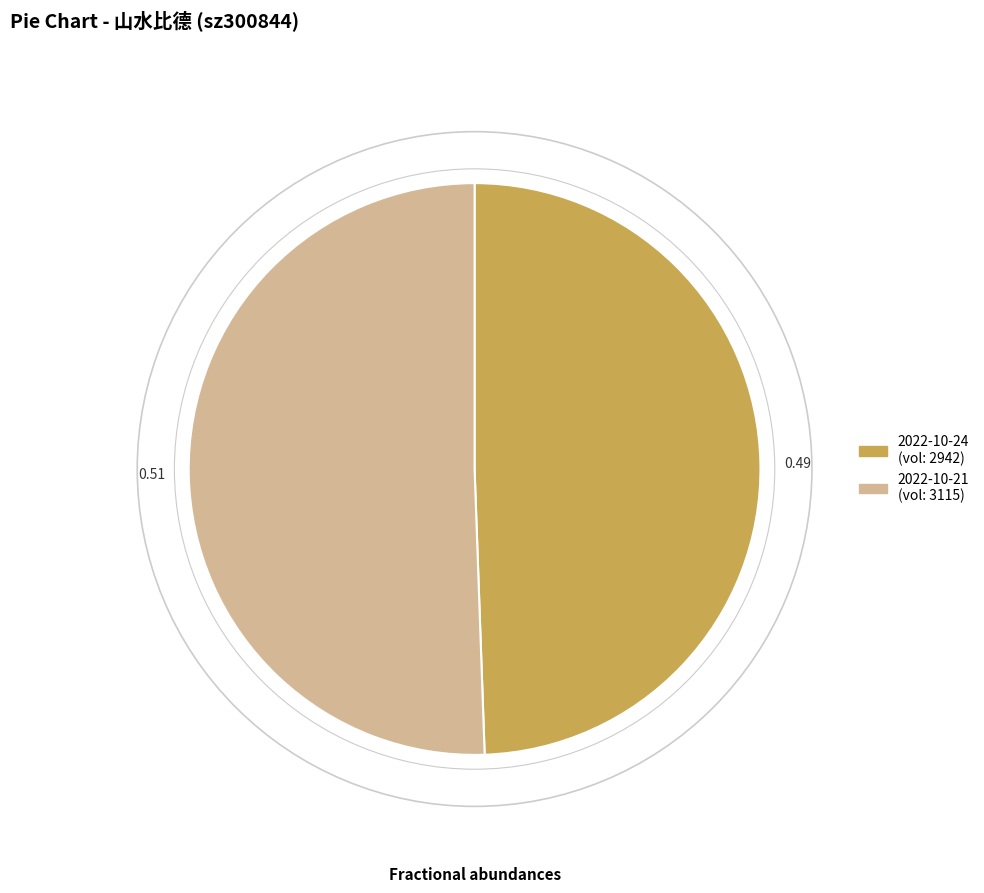

Count the number of slices in the pie.

2